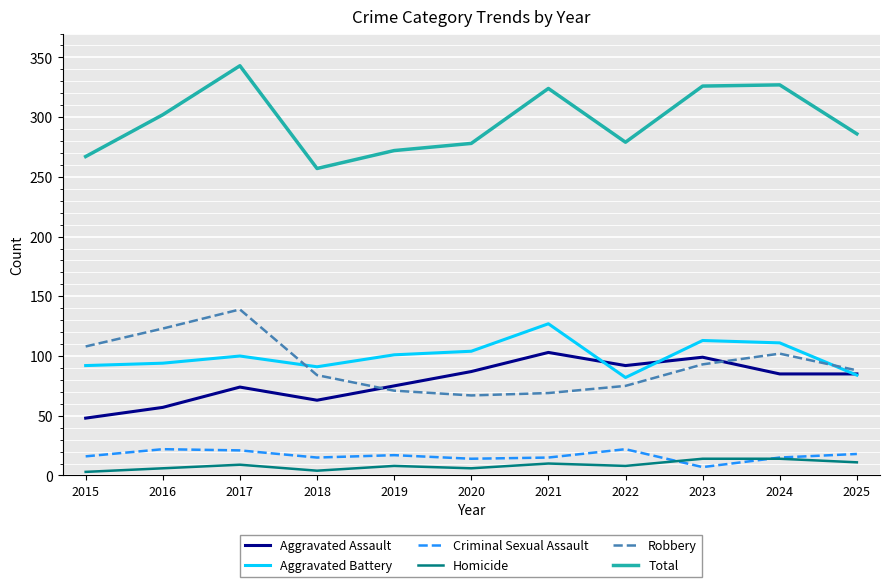

What is the sum of the Aggravated Battery values at 2023 and 2025?

197